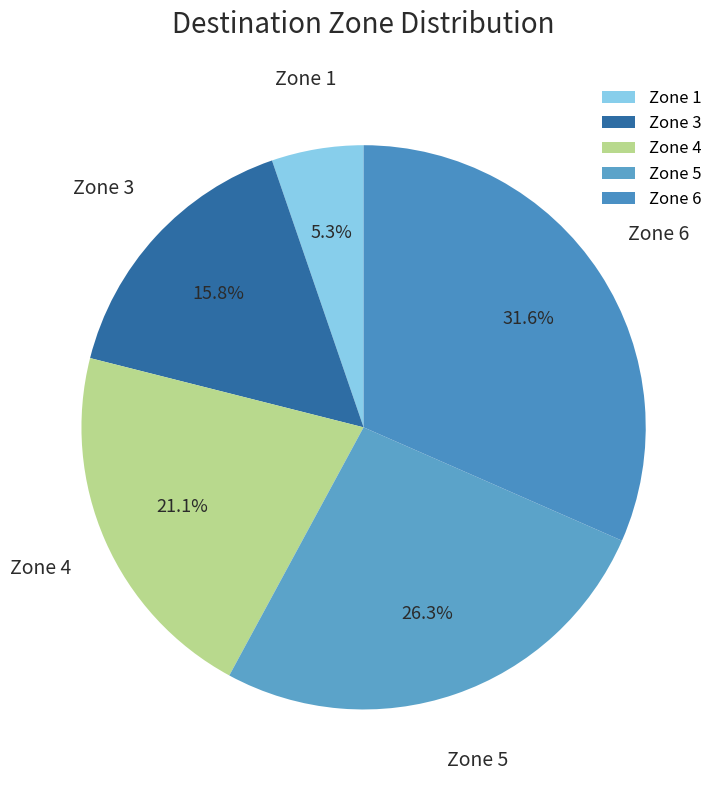

How many slices are in this pie chart?

5